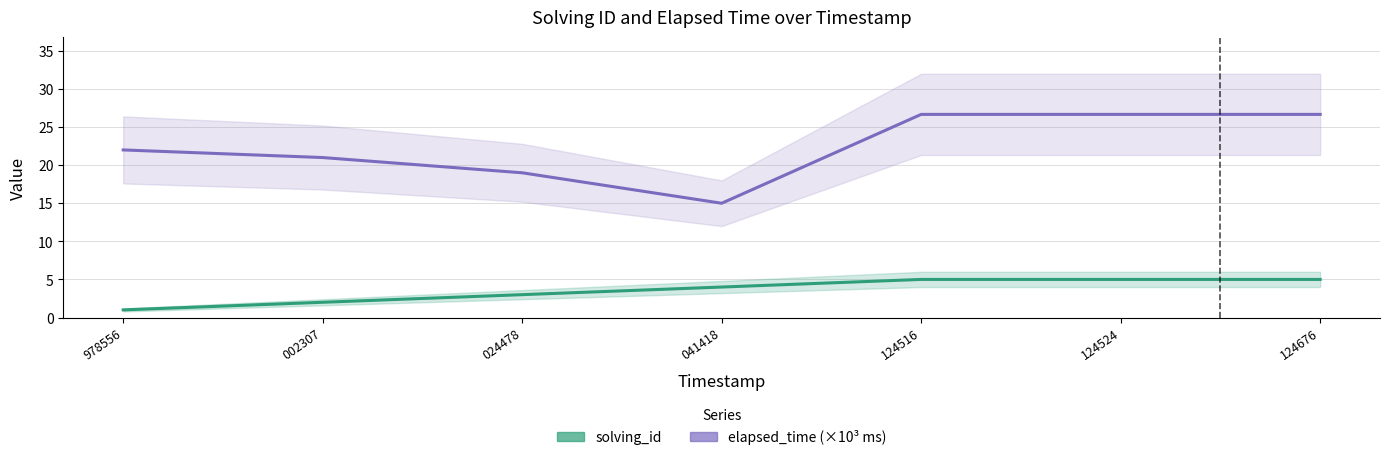

List the labels in order of elapsed_time (×10³ ms) value, largest first.

124516, 124524, 124676, 978556, 002307, 024478, 041418